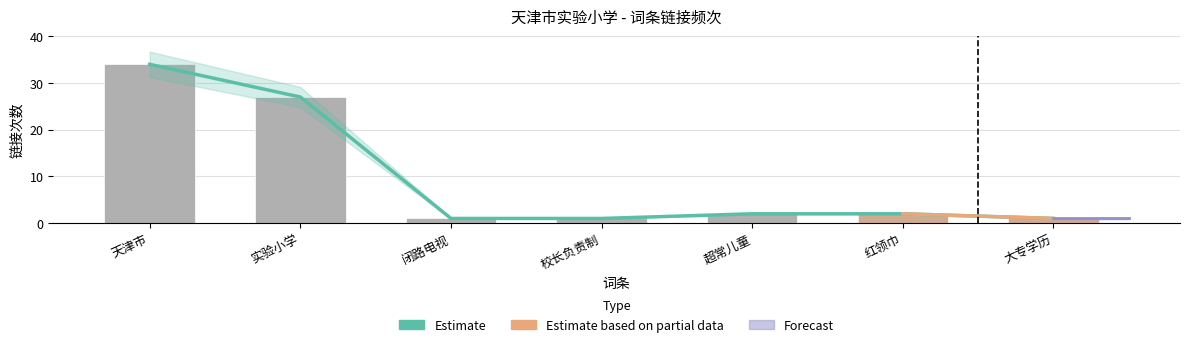

Are the bars horizontal?

No